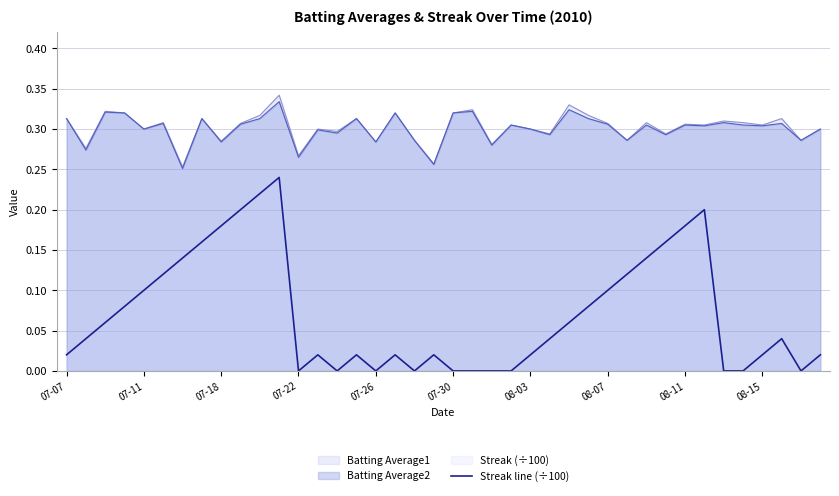

Which series has the largest range (max minus min)?

Streak line (÷100)